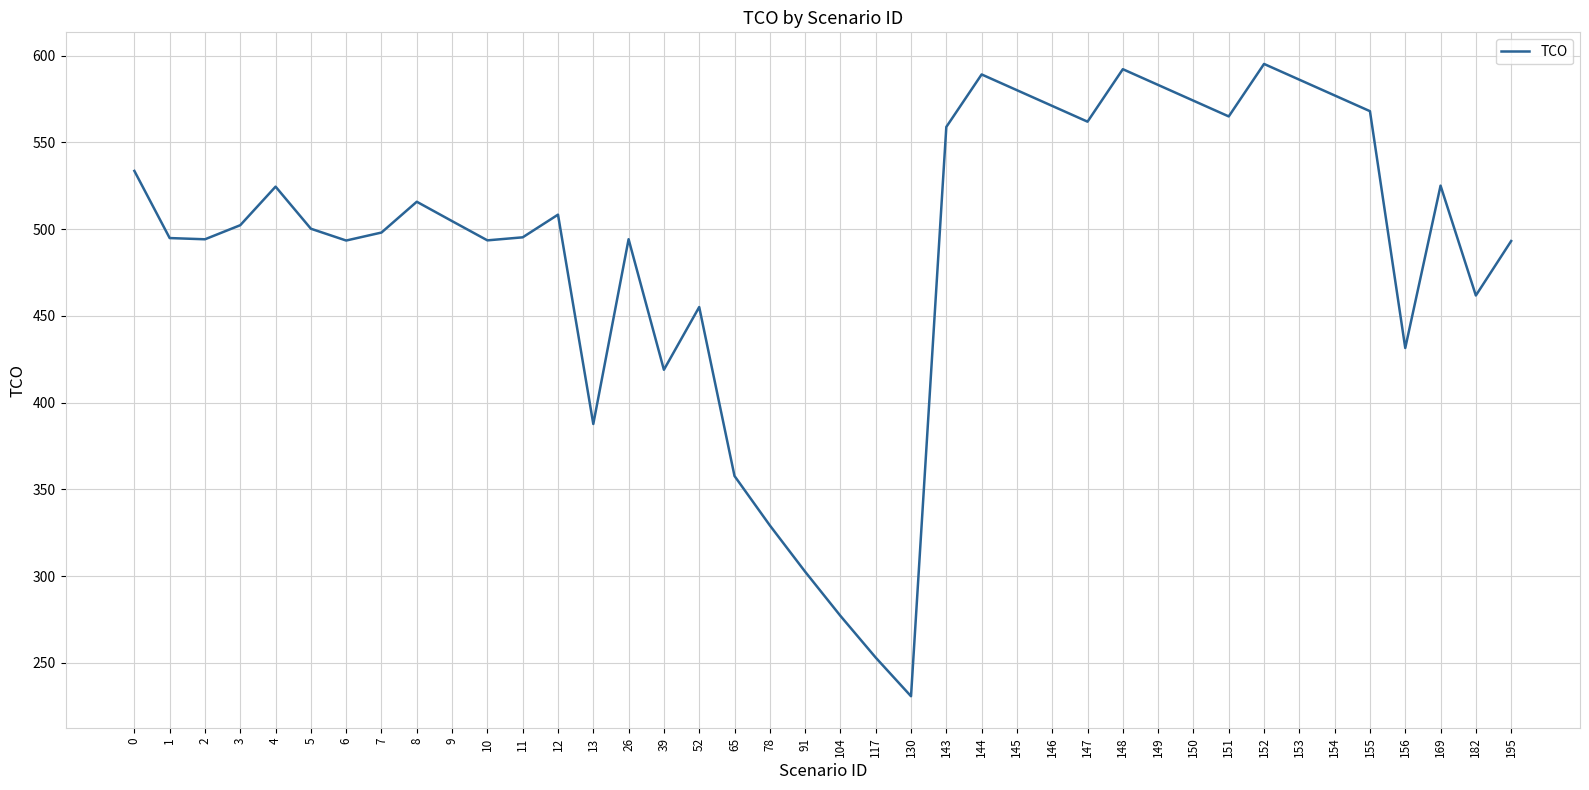

Is this an area chart (filled region under the line)?

No